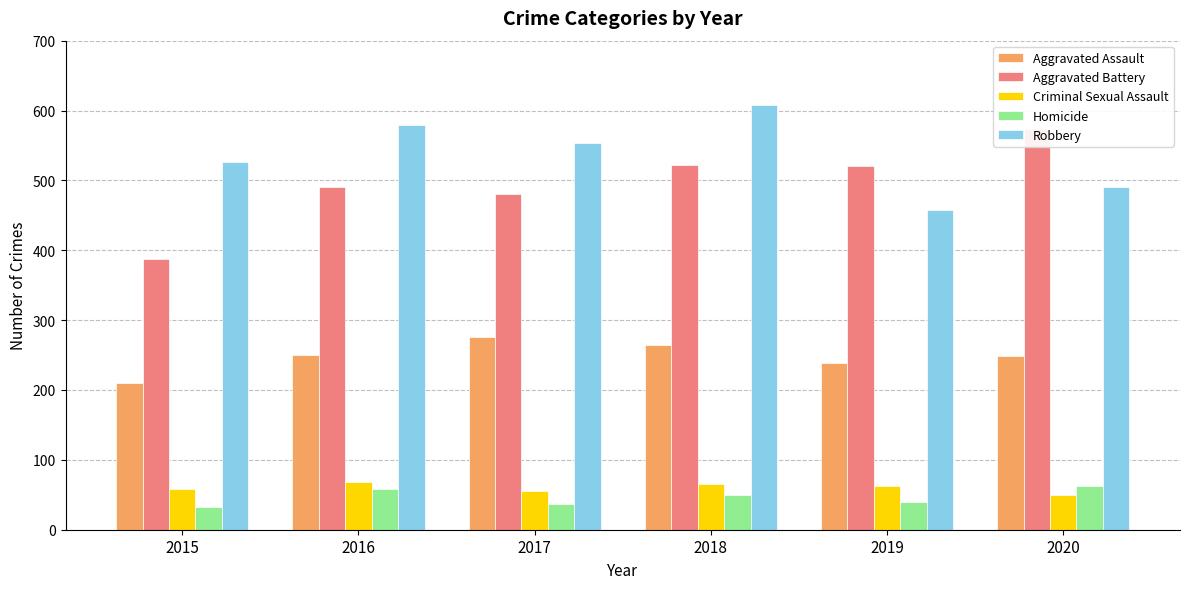

What is the total value across all series at 2020?

1427